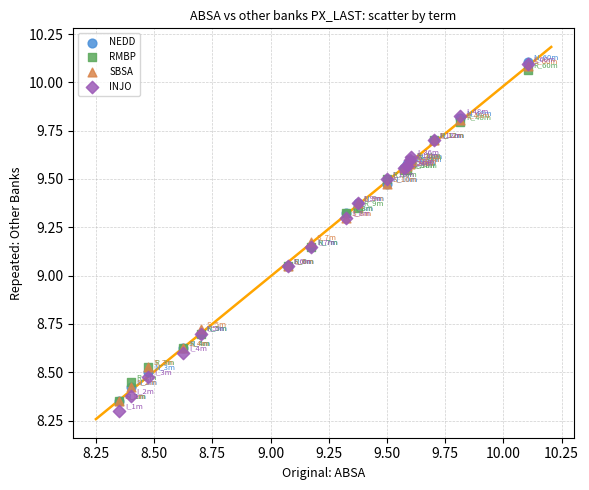

Which series contains the lowest Y value?

INJO